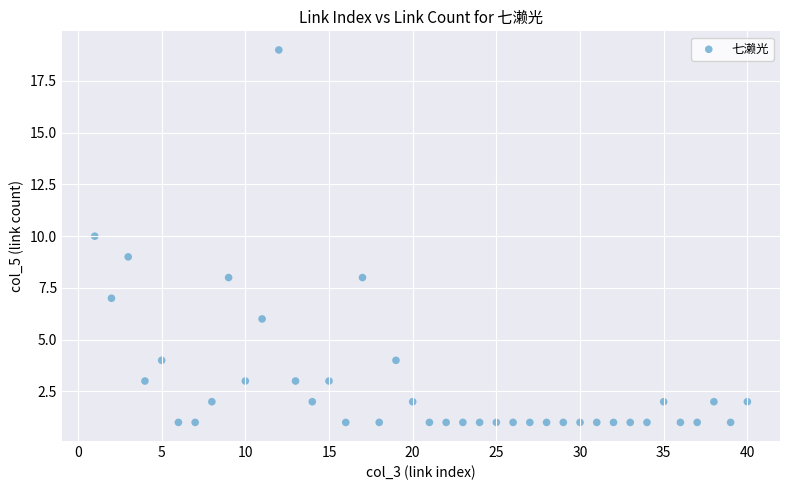

What is the range of Y values (max minus min)?

18